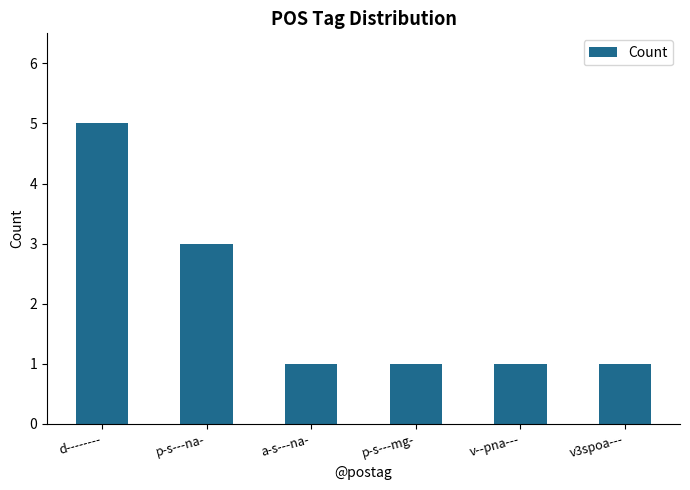

What position from the left is a-s---na-?

3